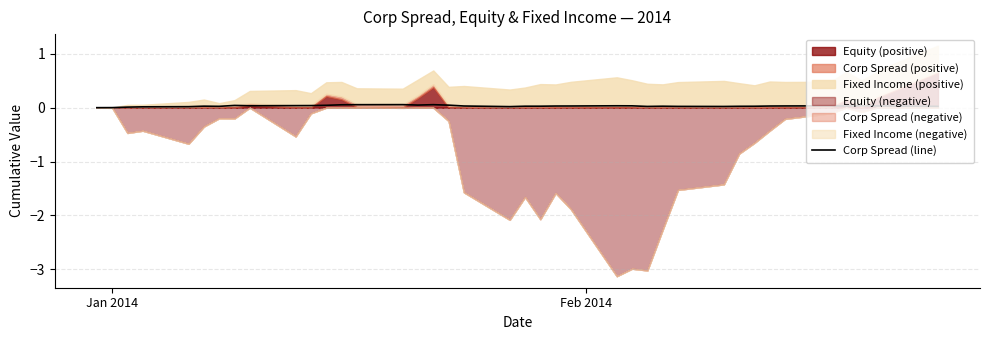

Does the chart have visible grid lines?

Yes